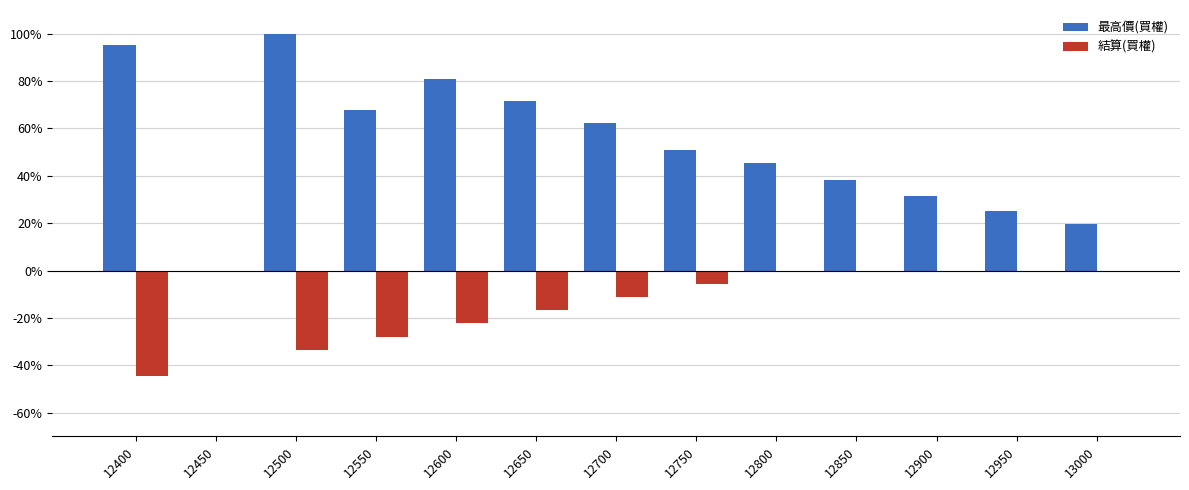

Are the bars horizontal?

No